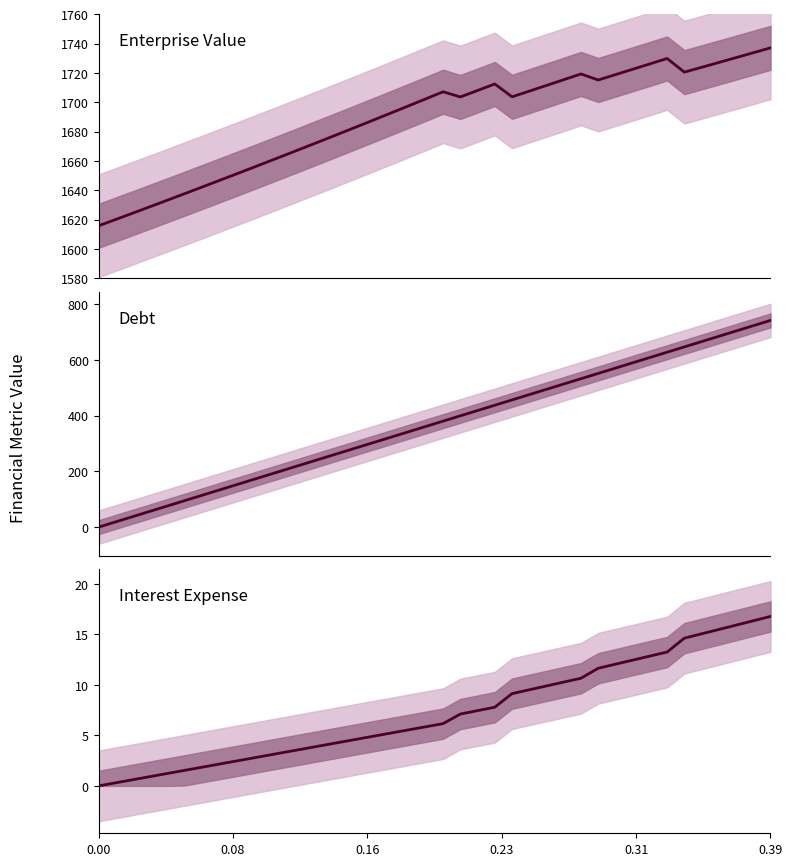

Which series has the largest total across all categories?

Enterprise Value